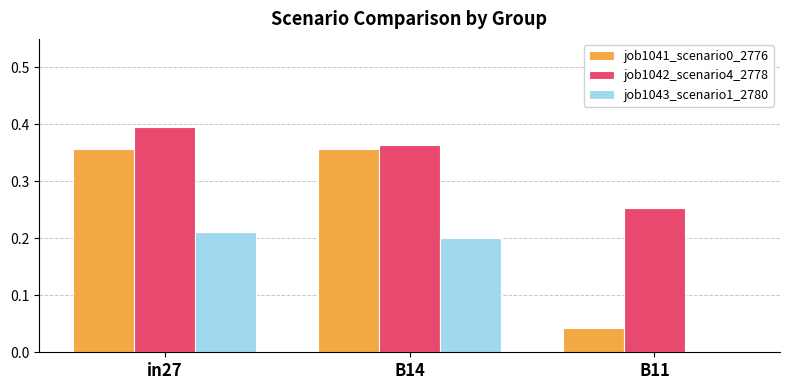

Is the value of job1043_scenario1_2780 at B14 greater than the value of job1041_scenario0_2776 at B11?

Yes